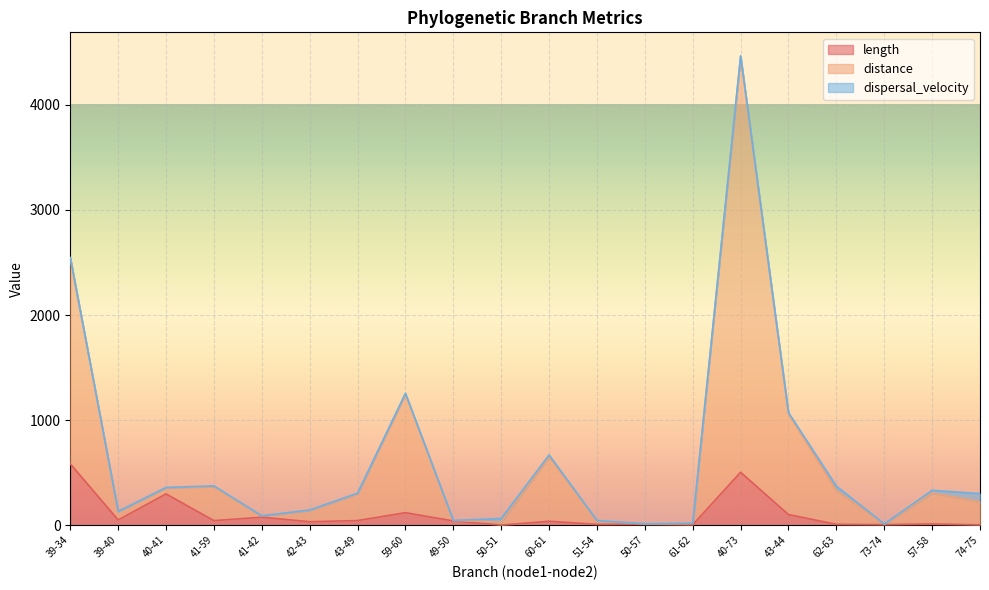

At which category is the sum across all series the highest?

40-73